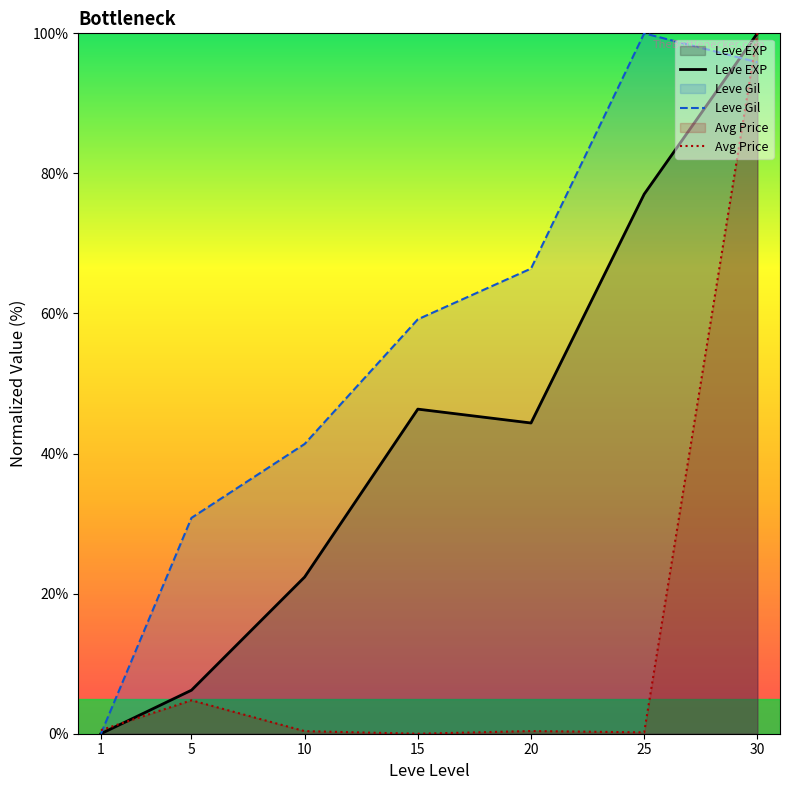

How many lines are shown in the chart?

3